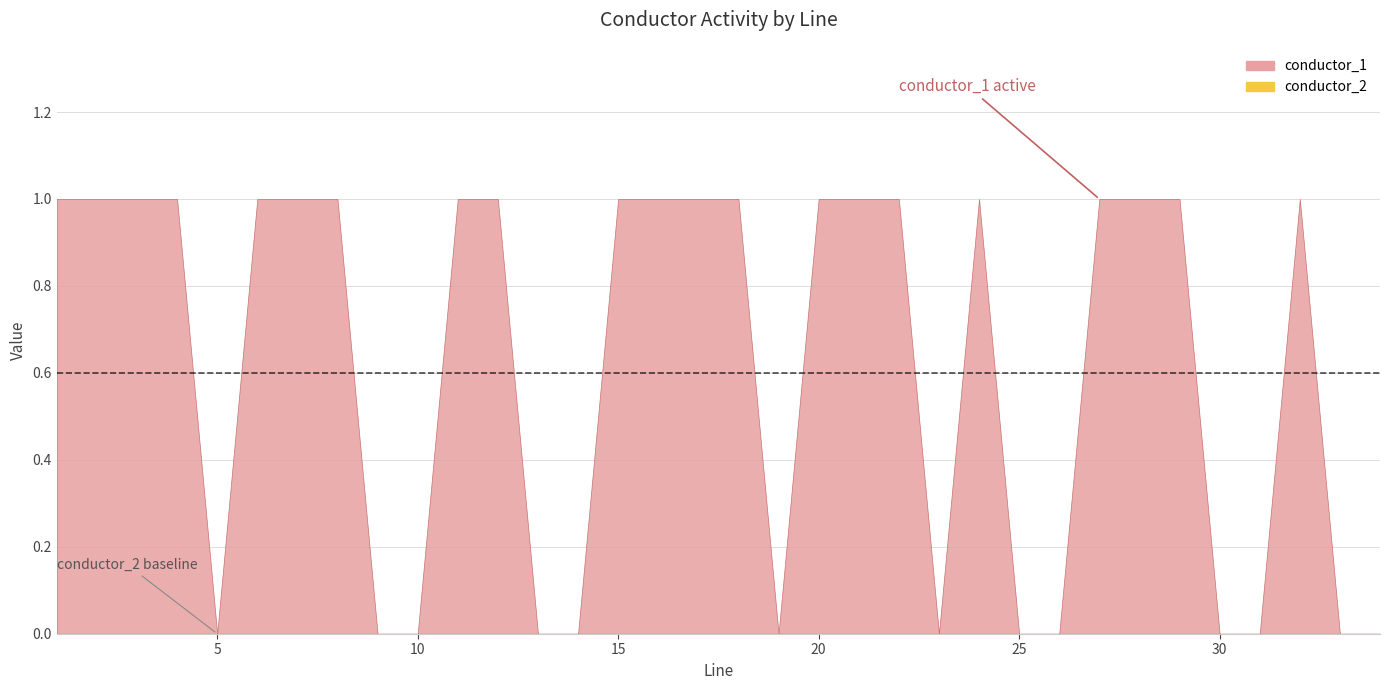

How many interior local valleys does the conductor_1 series have?

3